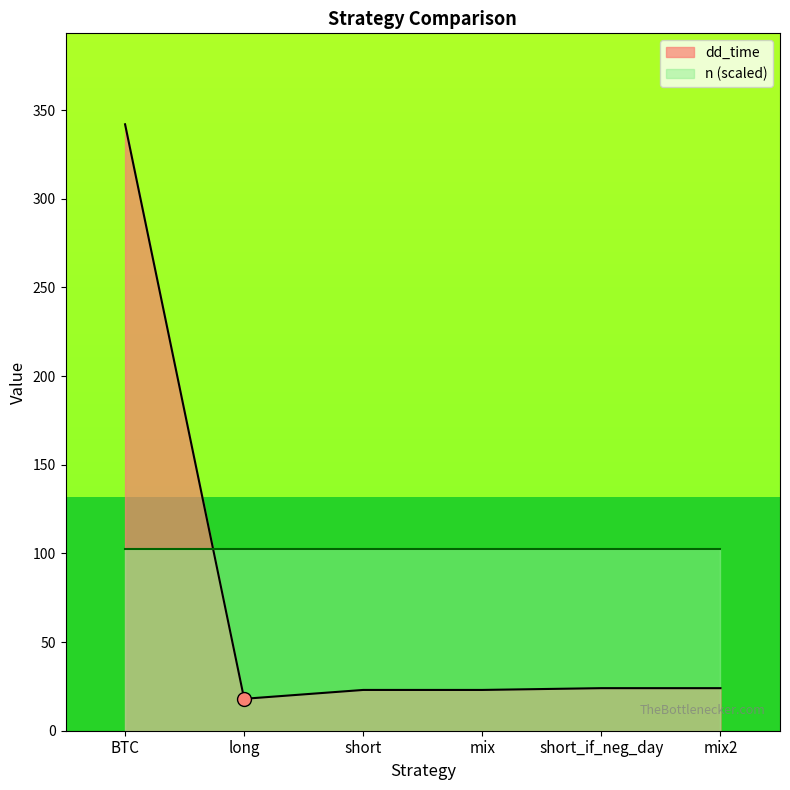

Reading left to right, transcribe all the data shown in this chart.

BTC=342	long=18	short=23	mix=23	short_if_neg_day=24	mix2=24